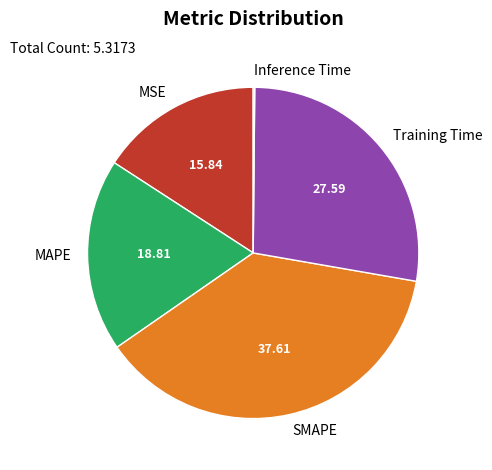

Which slice is the largest?

SMAPE